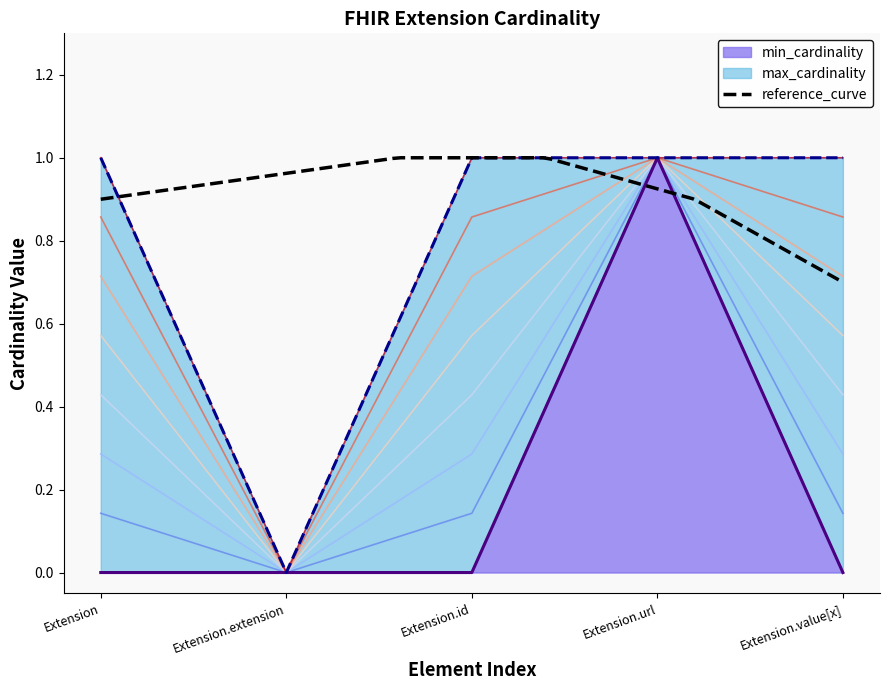

At which category is the sum across all series the highest?

Extension.url